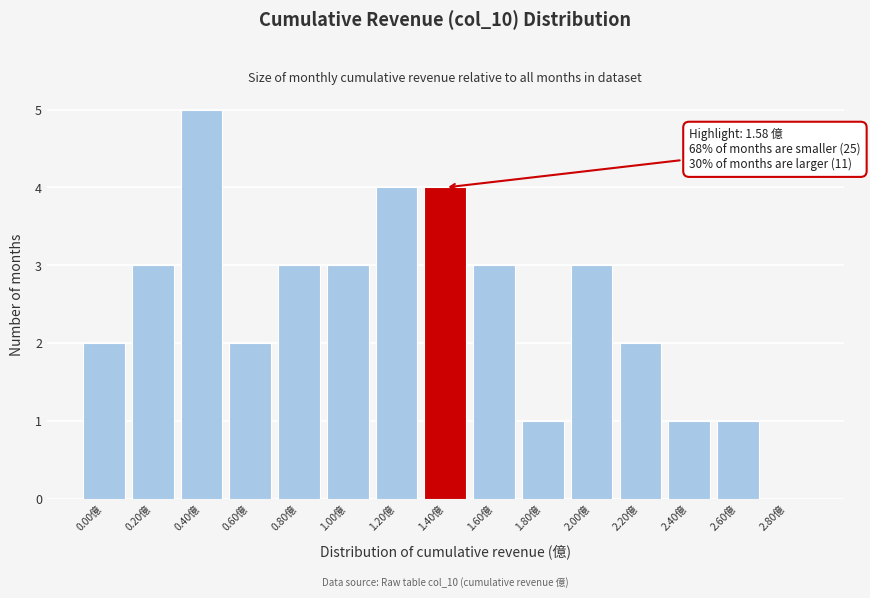

Reading right to left, transcribe all the data shown in this chart.

2.80億=0	2.60億=1	2.40億=1	2.20億=2	2.00億=3	1.80億=1	1.60億=3	1.40億=4	1.20億=4	1.00億=3	0.80億=3	0.60億=2	0.40億=5	0.20億=3	0.00億=2